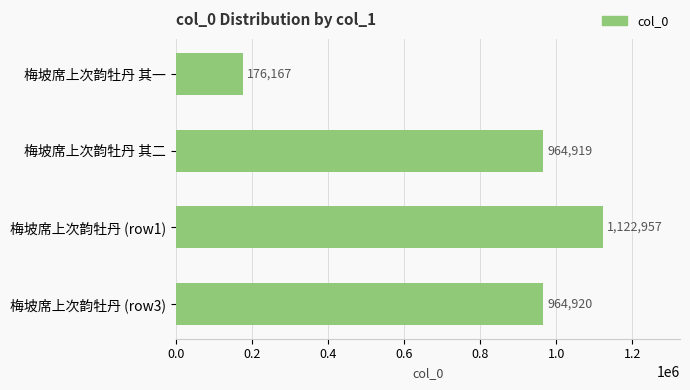

List the labels in order of value, largest first.

梅坡席上次韵牡丹 (row1), 梅坡席上次韵牡丹 (row3), 梅坡席上次韵牡丹 其二, 梅坡席上次韵牡丹 其一